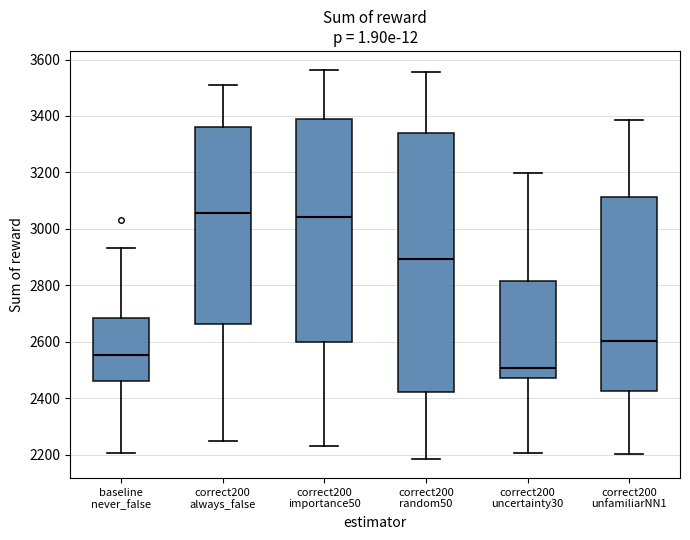

Which box's median line is the lowest?

correct200 uncertainty30